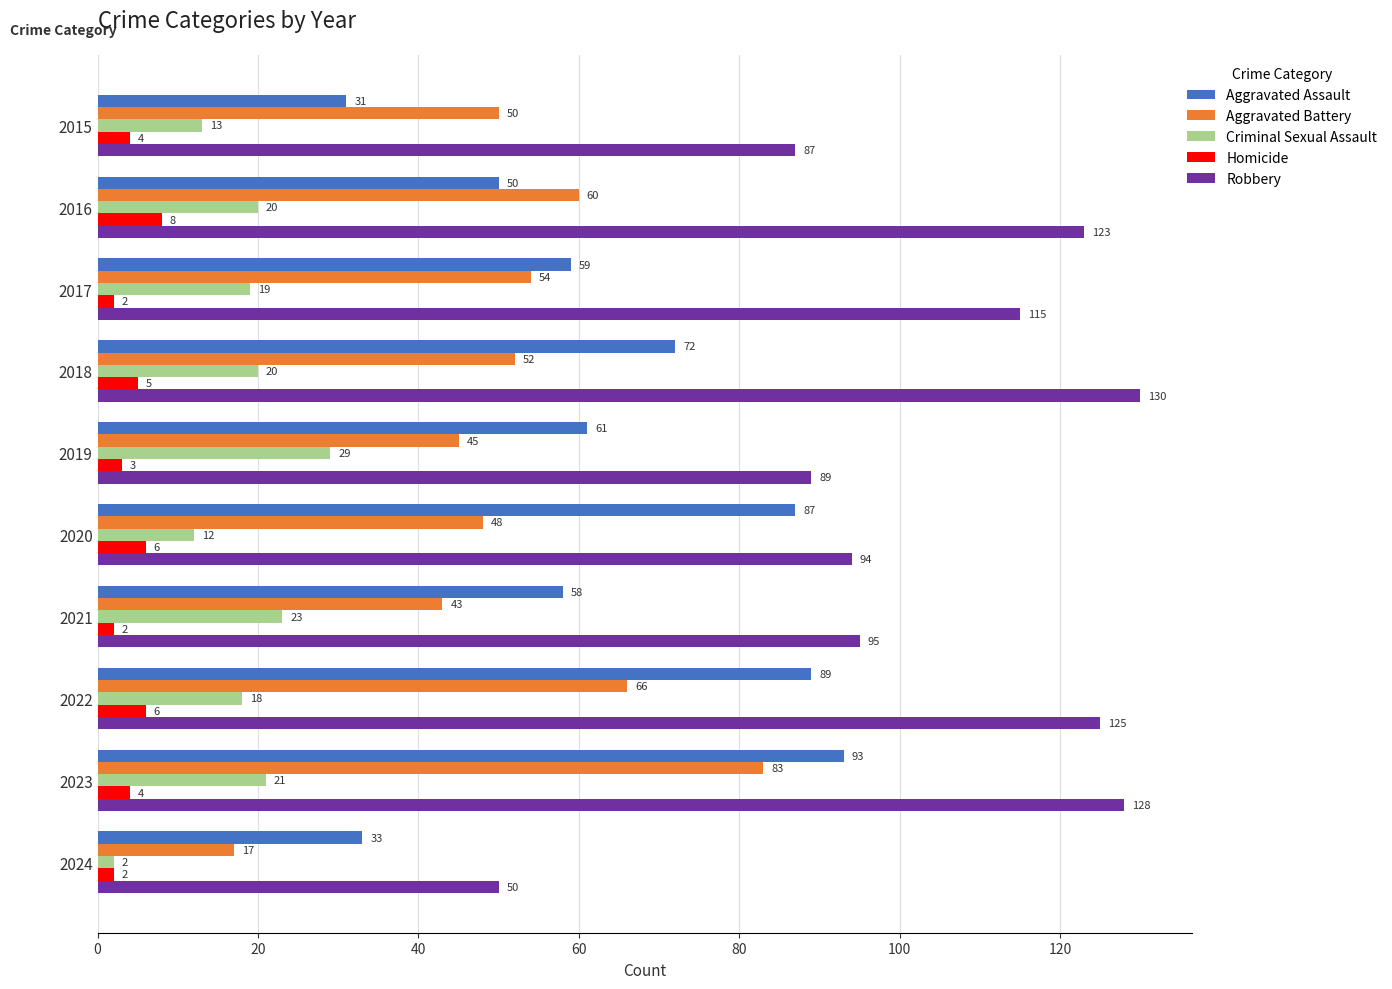

How many values in the Aggravated Battery series are below 52?

5